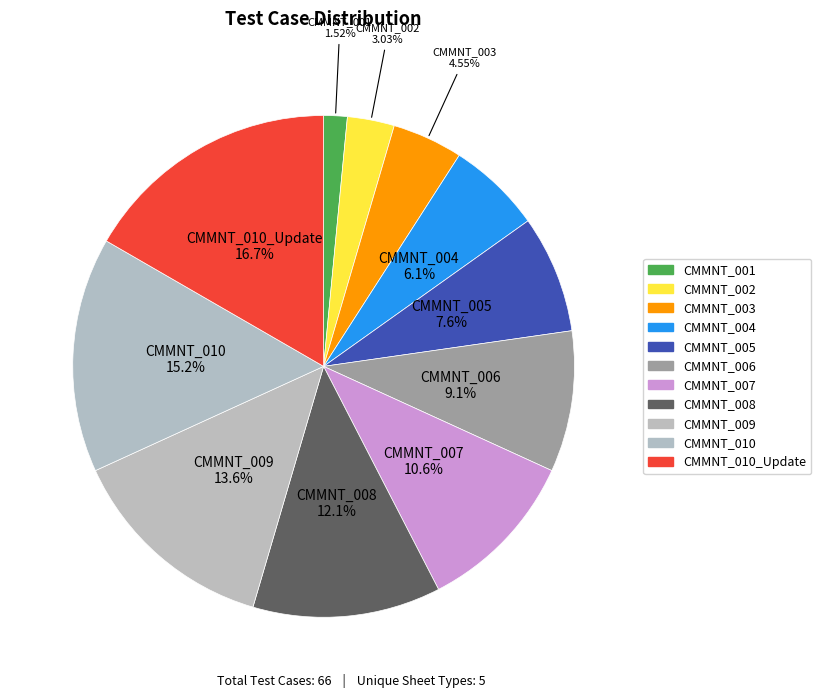

How many slices are in this pie chart?

11